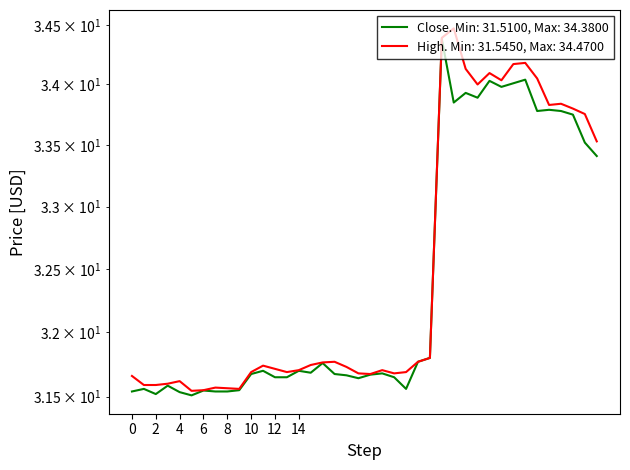

True or false: Close has a value of 7.4 at 23.

False